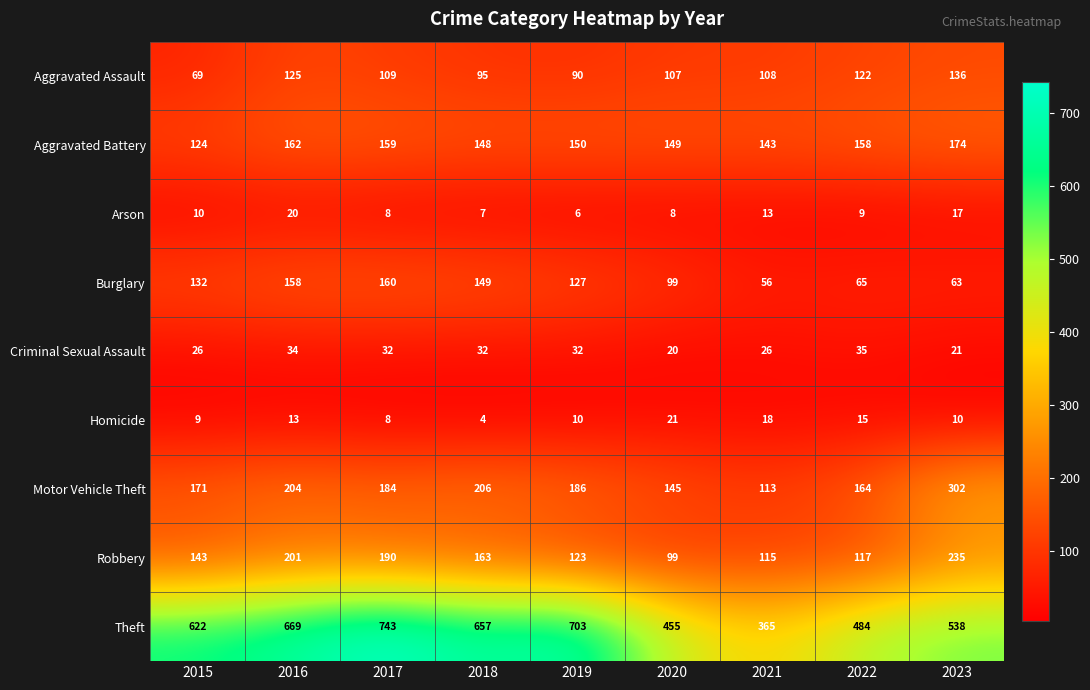

Count the number of categories in the chart.

9